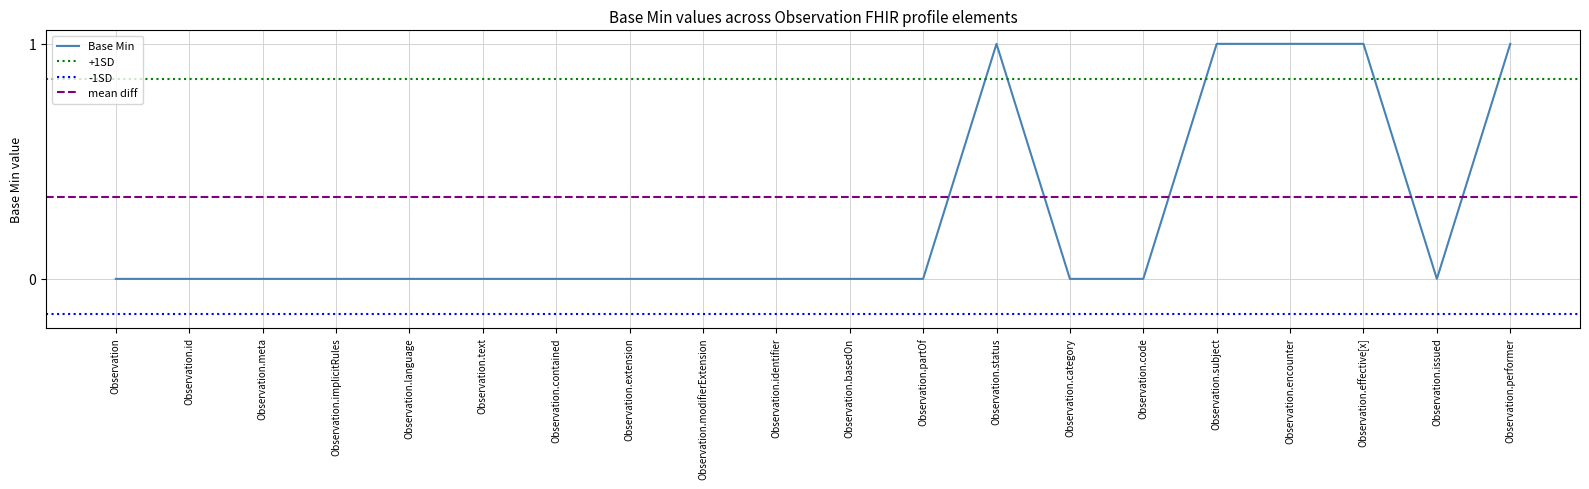

What position from the right is Observation?

20